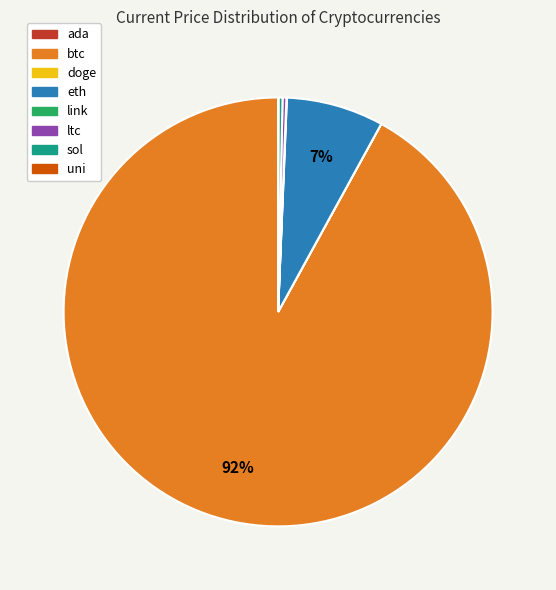

What is the largest slice in the pie chart?

btc